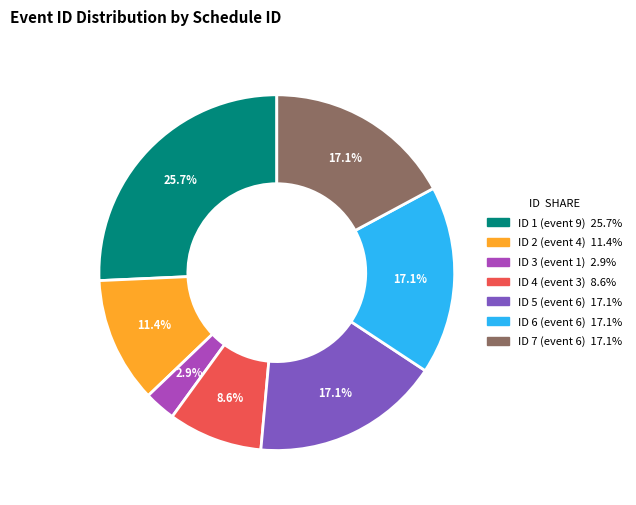

Does any single category account for the majority?

No